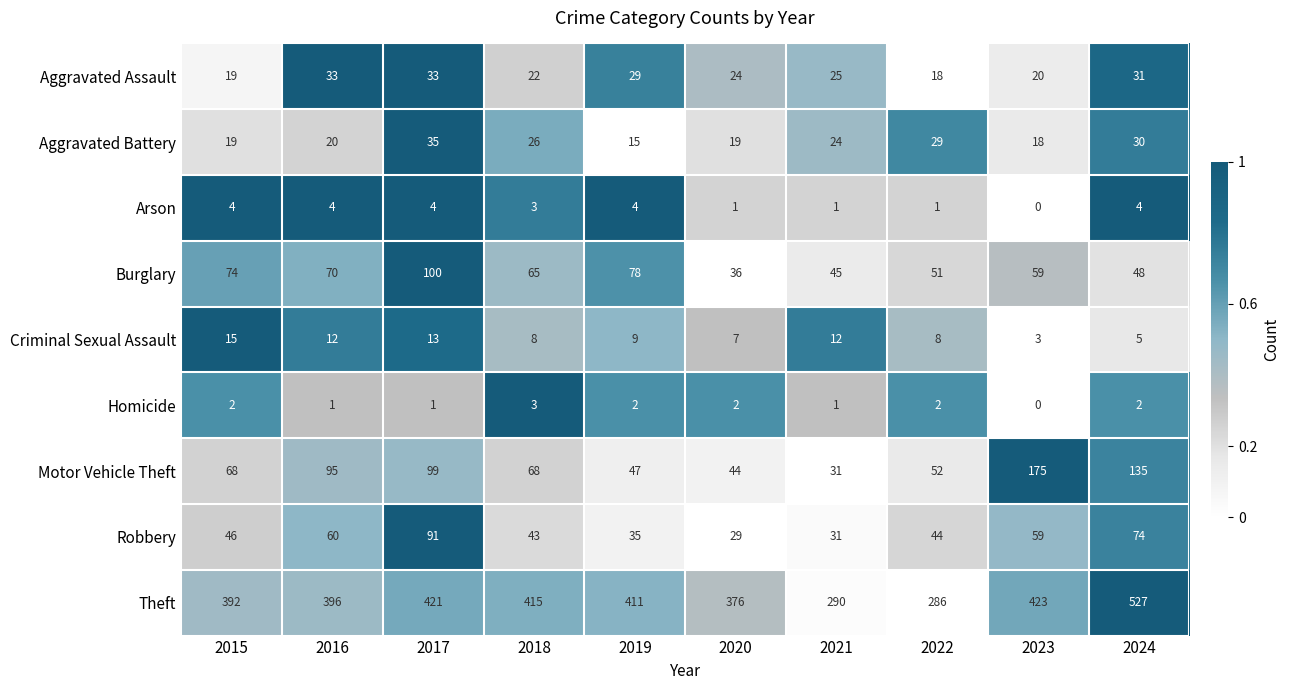

The Arson series shows 3 at 2018. True or false?

True